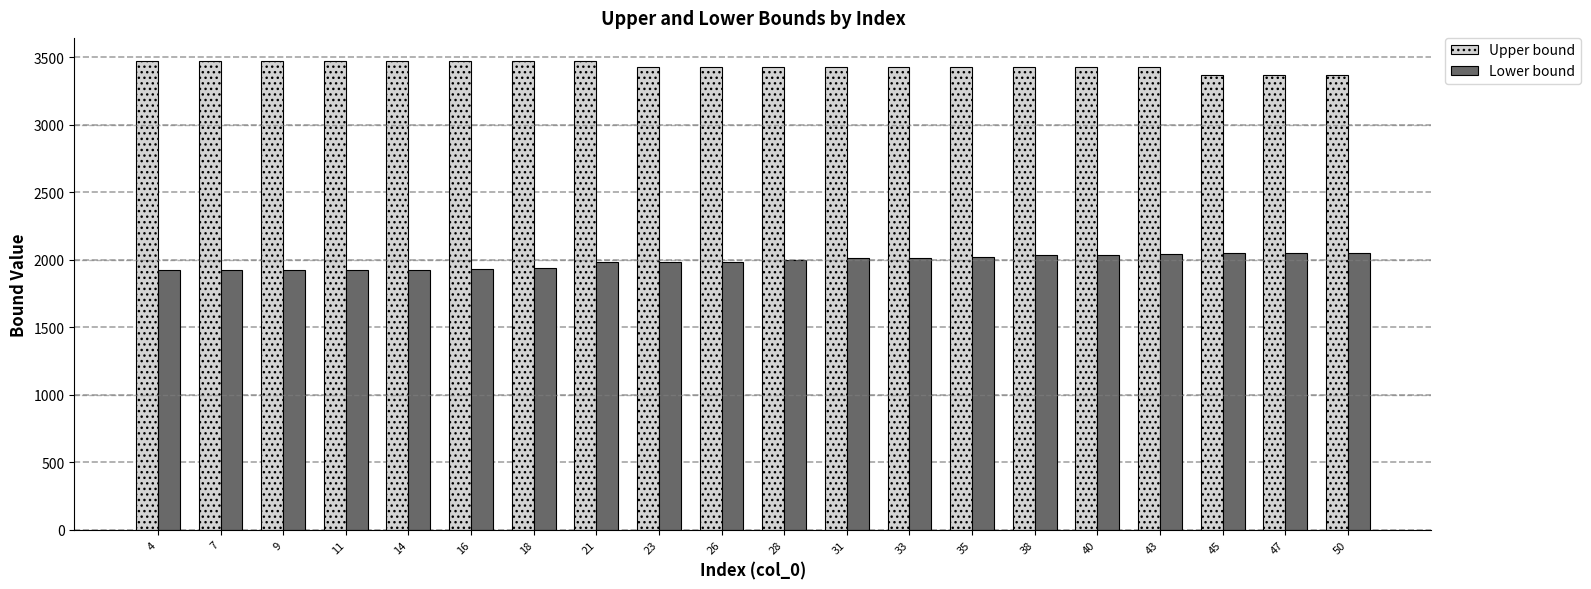

What is the spread (max minus min) of values at 38?

1394.0